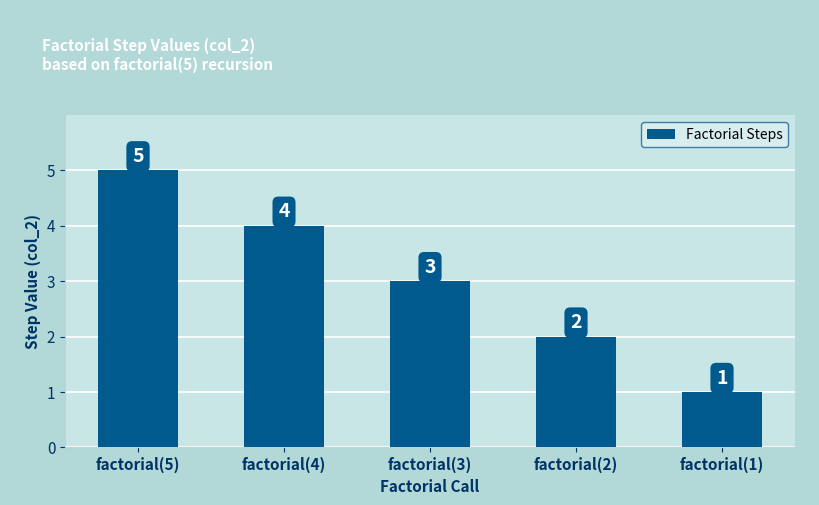

What is the label of the 5th bar from the left?

factorial(1)